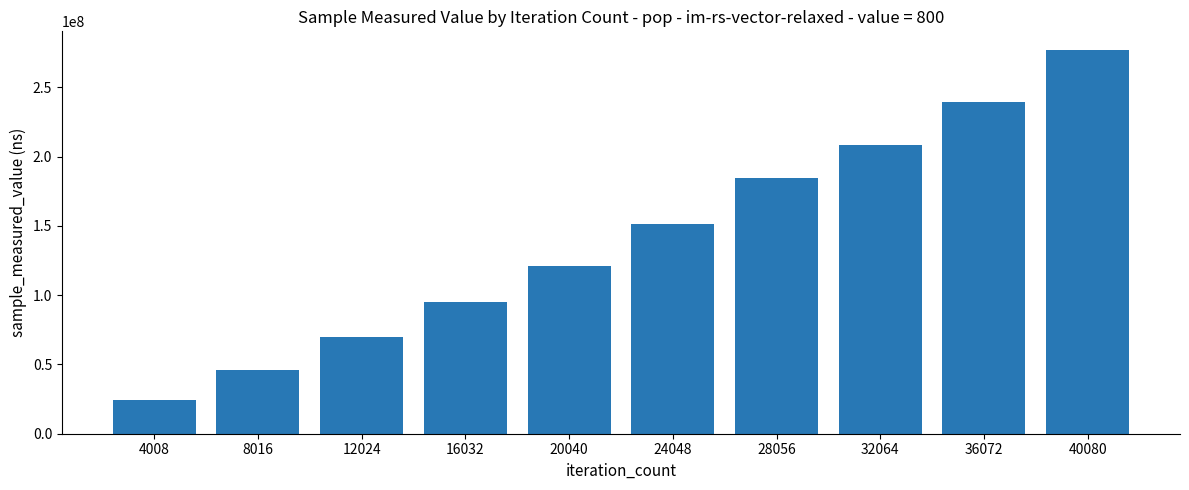

Rank the categories by value from lowest to highest.

4008, 8016, 12024, 16032, 20040, 24048, 28056, 32064, 36072, 40080